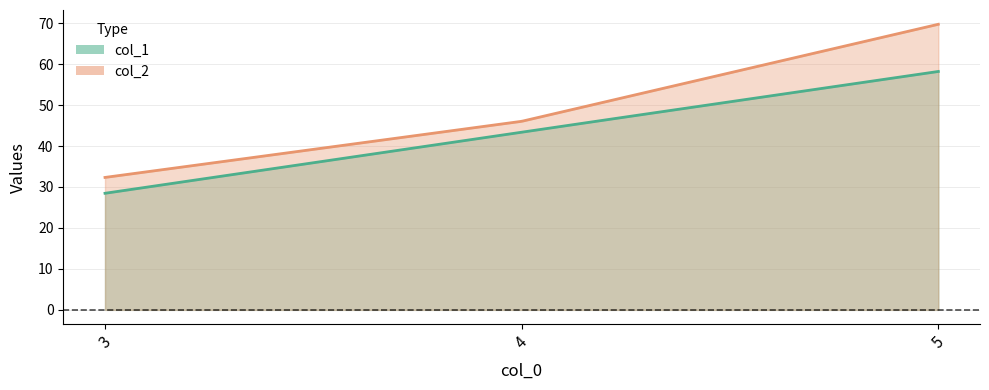

At which category is the sum across all series the highest?

5